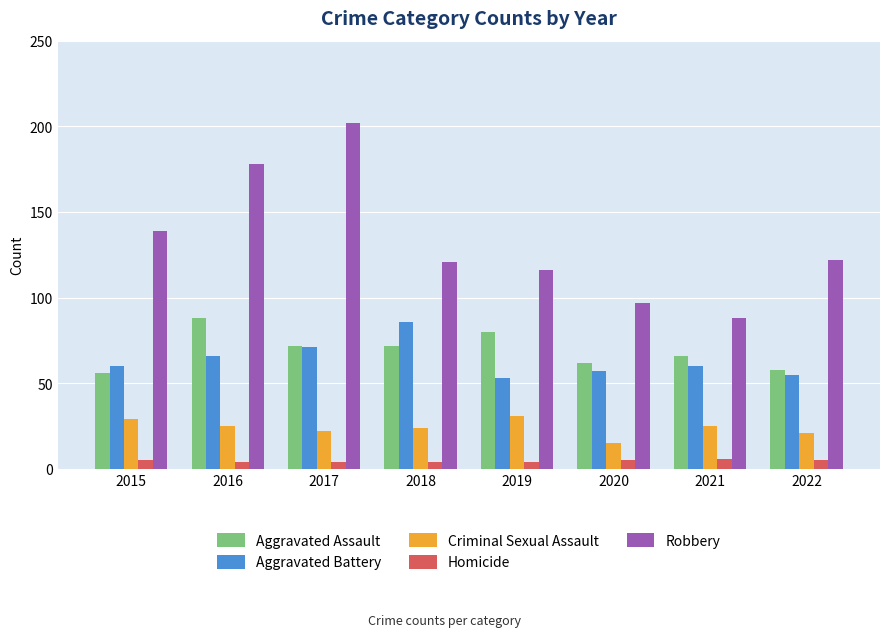

What value does the Robbery series have at 2016, to the nearest 10?

180